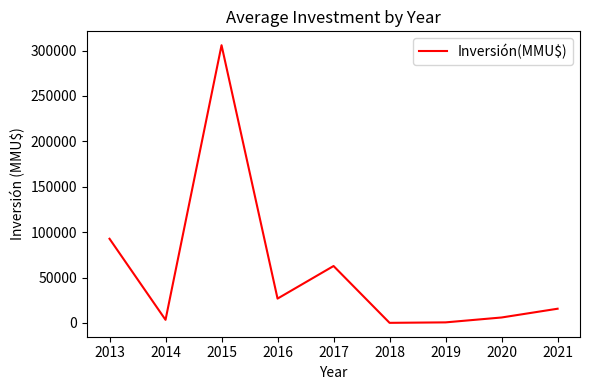

What is the maximum value shown in the chart?

305900.0